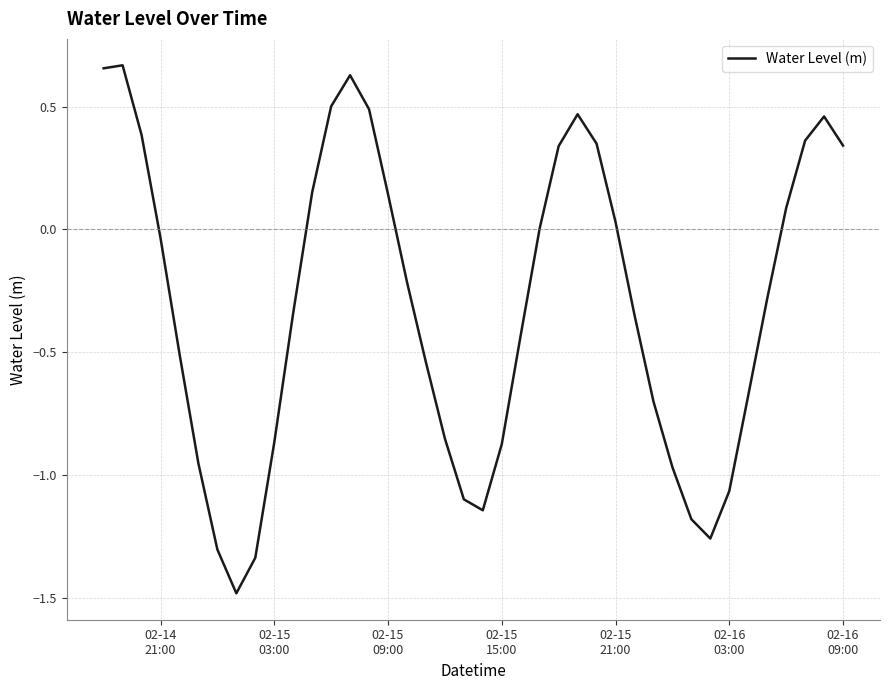

What is the difference between the maximum and minimum values?

2.2